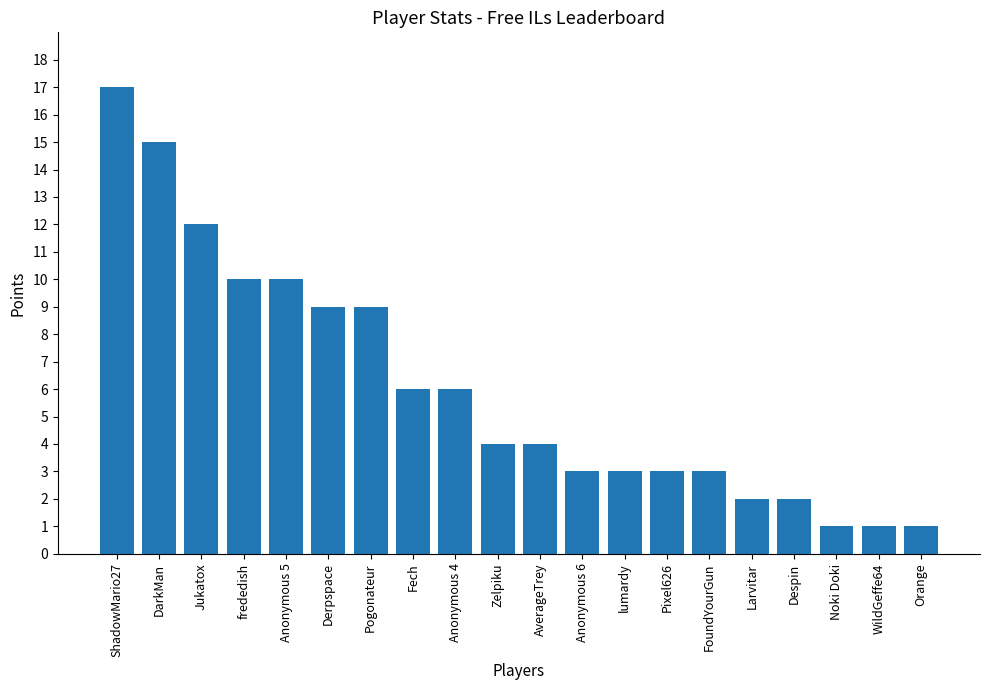

What is the difference between the values at ShadowMario27 and lumardy?

14